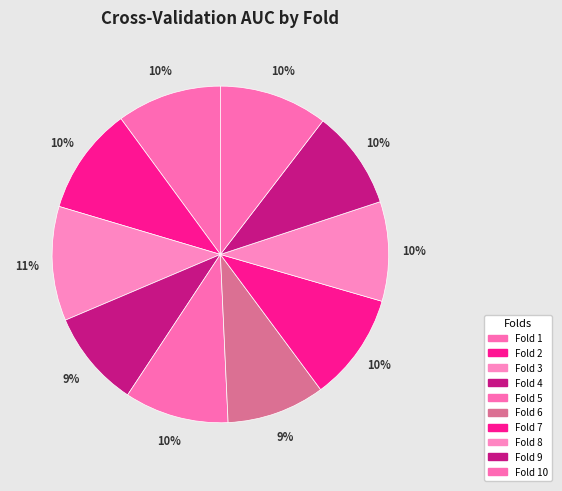

What percentage is the Fold 3 slice, to the nearest percent?

11%